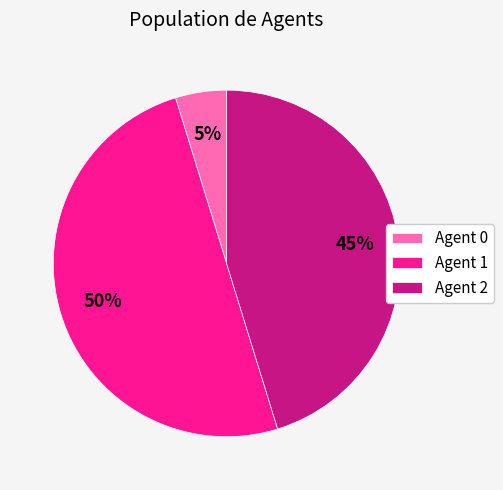

What is the largest slice in the pie chart?

Agent 1